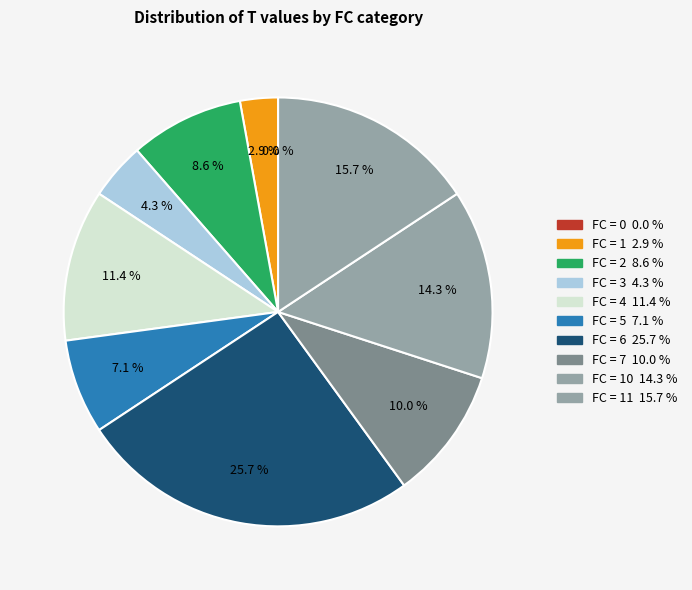

How much of the chart is everything except 2?

91.4%